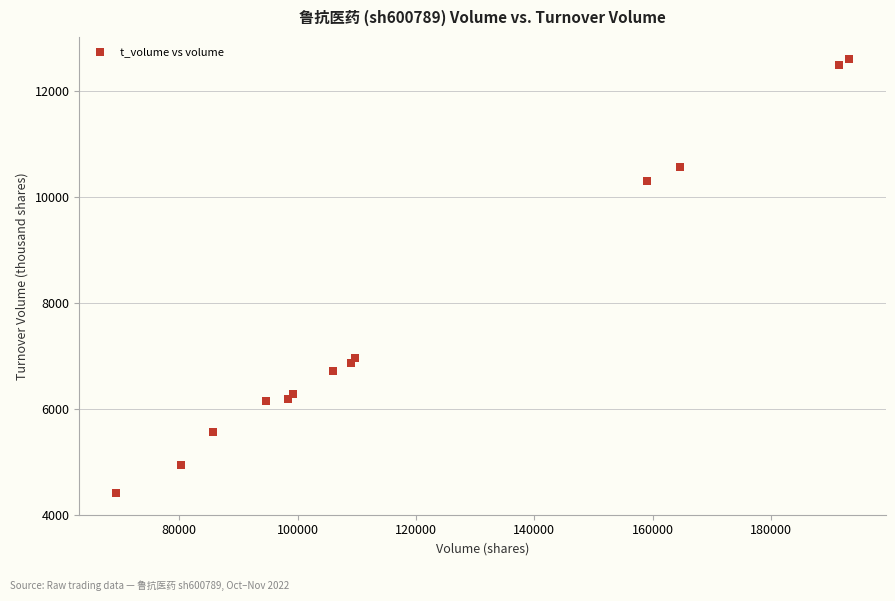

What is the range of X values (max minus min)?

123905